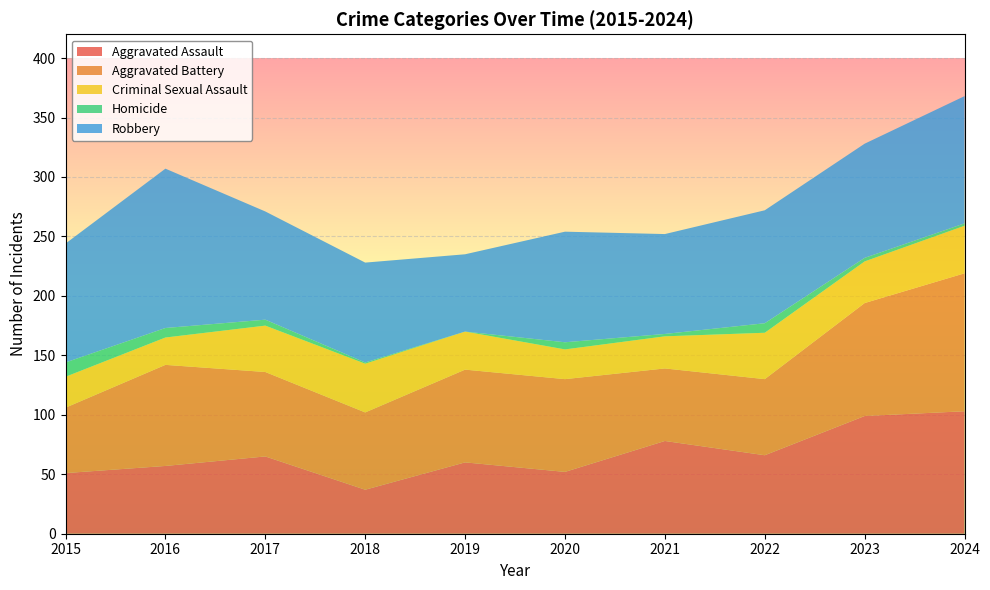

Reading left to right, what are all the values shown in this chart?

Aggravated Assault: 51	57	65	37	60	52	78	66	99	103
Aggravated Battery: 55	85	71	65	78	78	61	64	95	116
Criminal Sexual Assault: 26	23	39	41	32	25	27	39	35	40
Homicide: 12	8	5	1	0	6	2	8	3	2
Robbery: 100	134	91	84	65	93	84	95	96	107